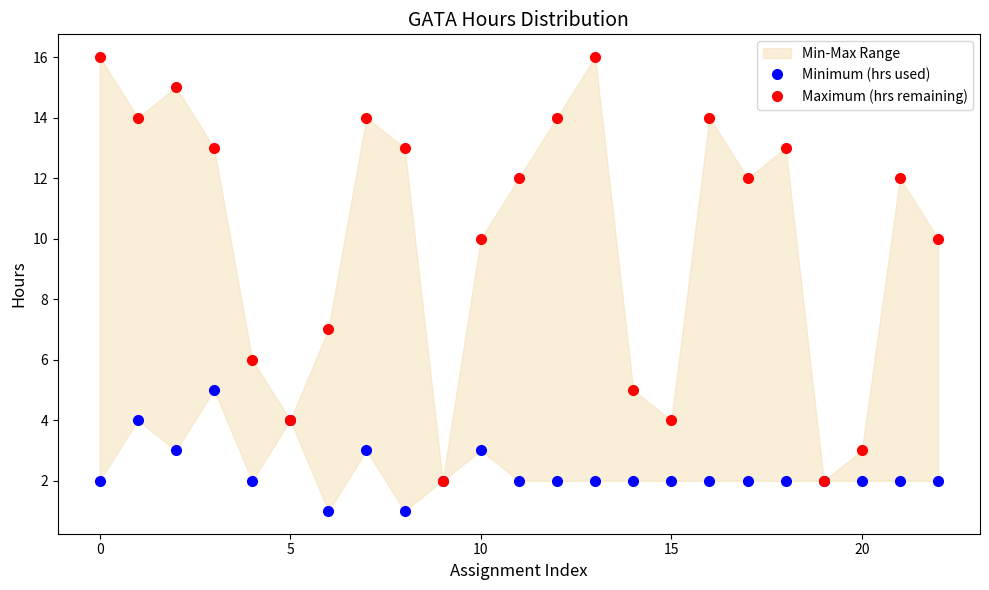

Is the value of Maximum (hrs remaining) at 15 greater than the value of Minimum (hrs used) at 15?

Yes